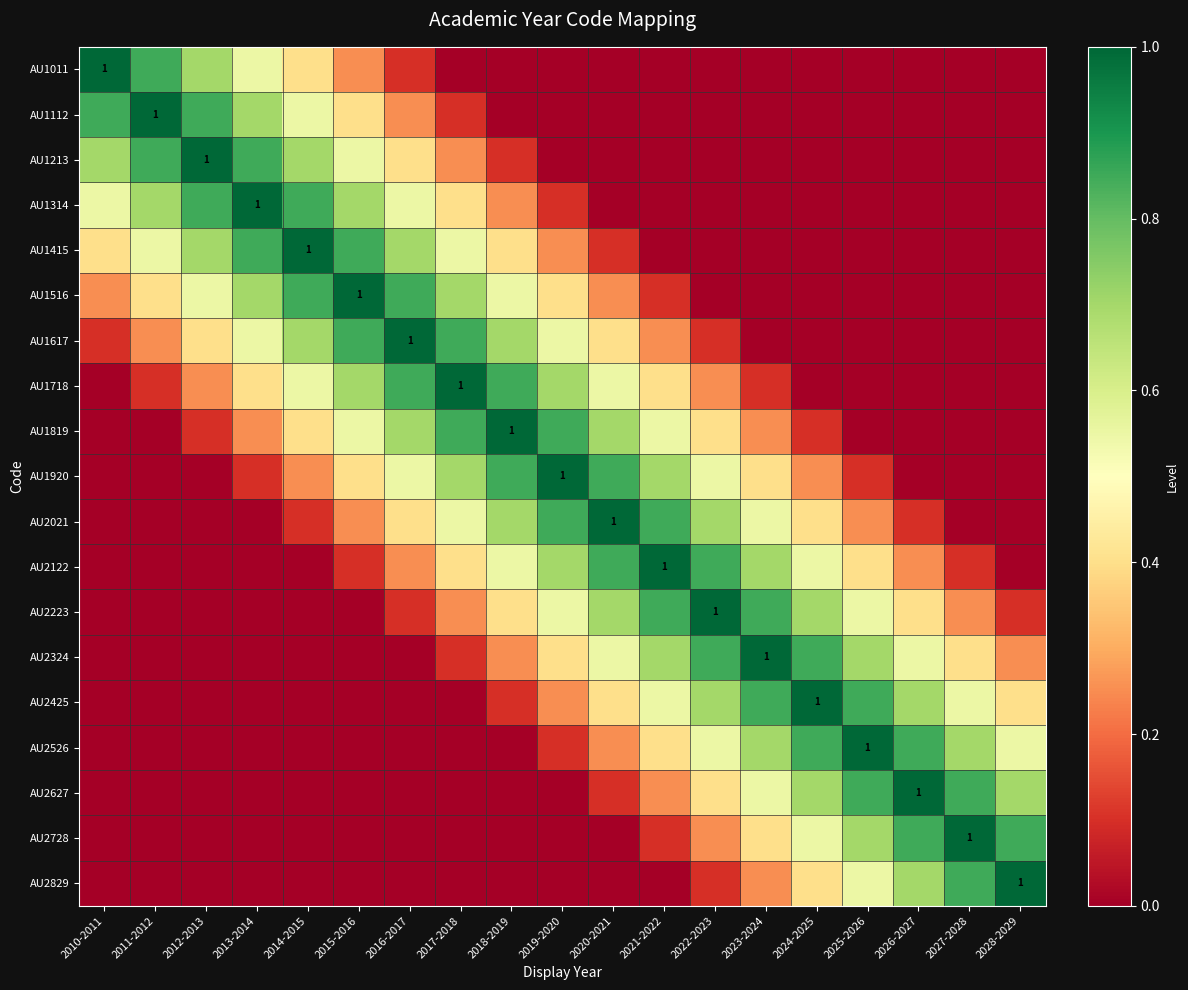

What is the difference between the maximum and minimum values in the AU1415 series?

1.0